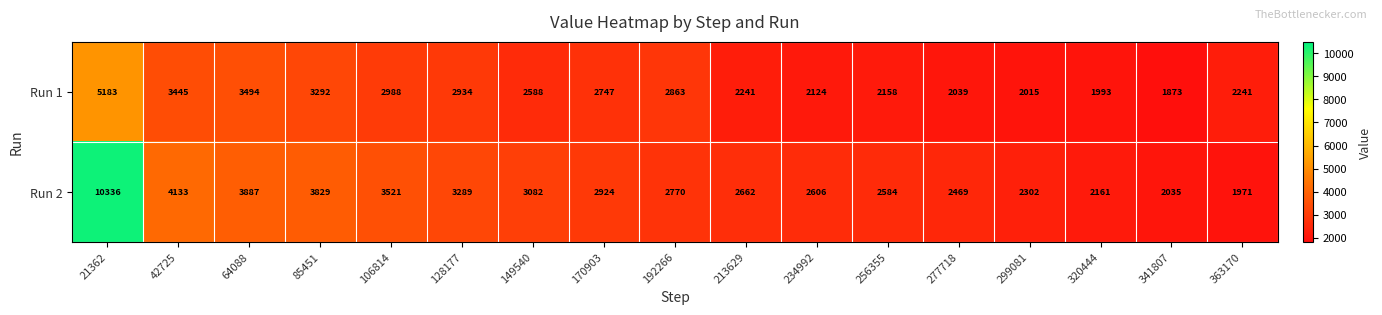

What is the difference between the maximum and minimum values in the Run 1 series?

3310